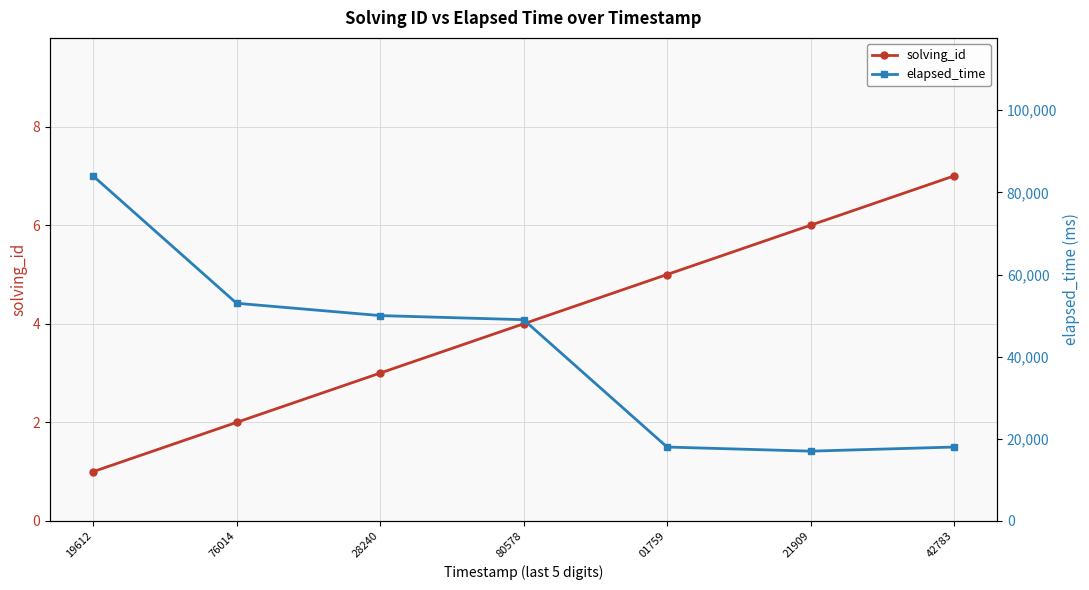

List the series in order of their peak value, lowest first.

solving_id, elapsed_time